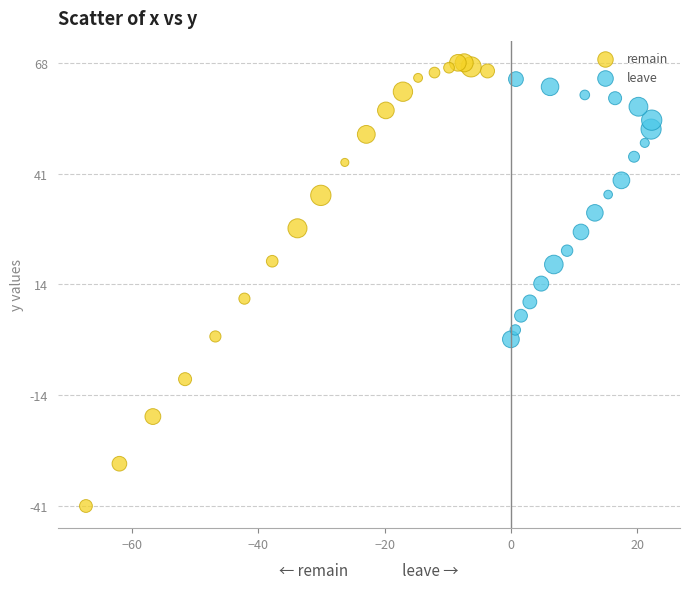

Which series has the widest spread of Y values?

remain